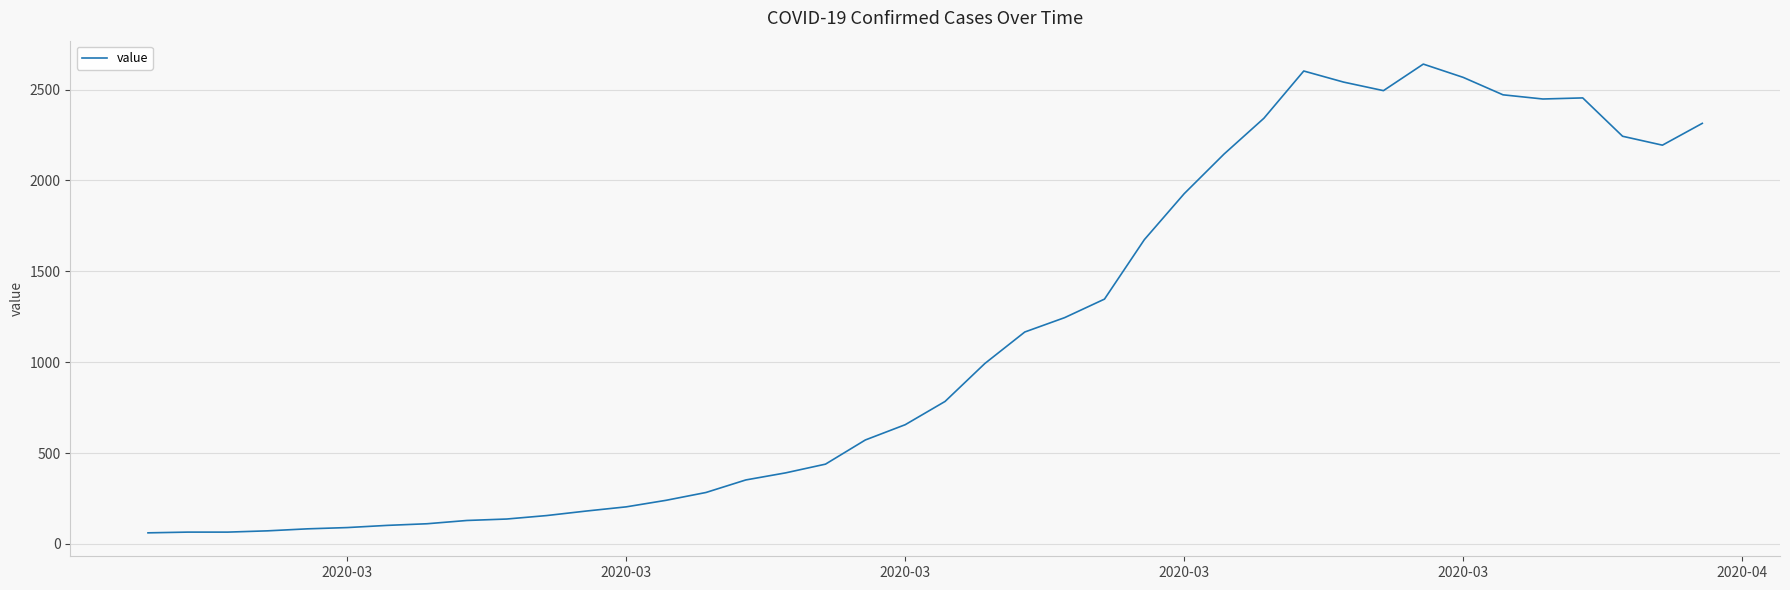

What is the maximum value shown in the chart?

2640